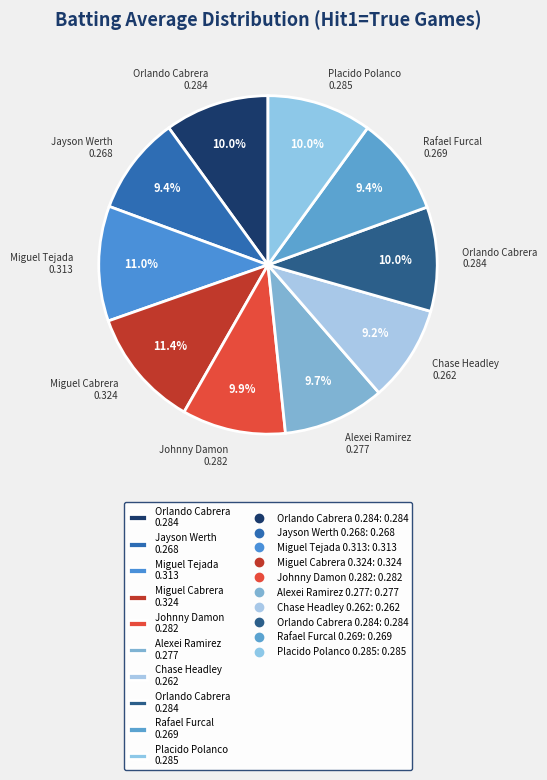

Is there any slice that represents more than half of the pie?

No